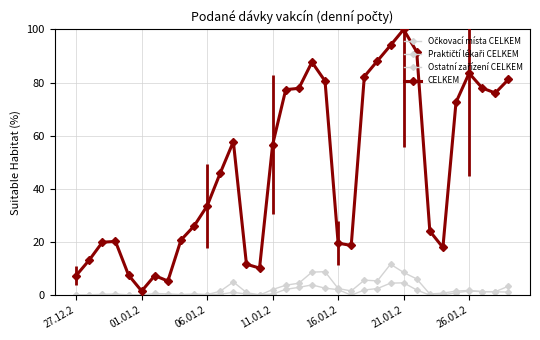

How many data points in CELKEM are less than 45?

17